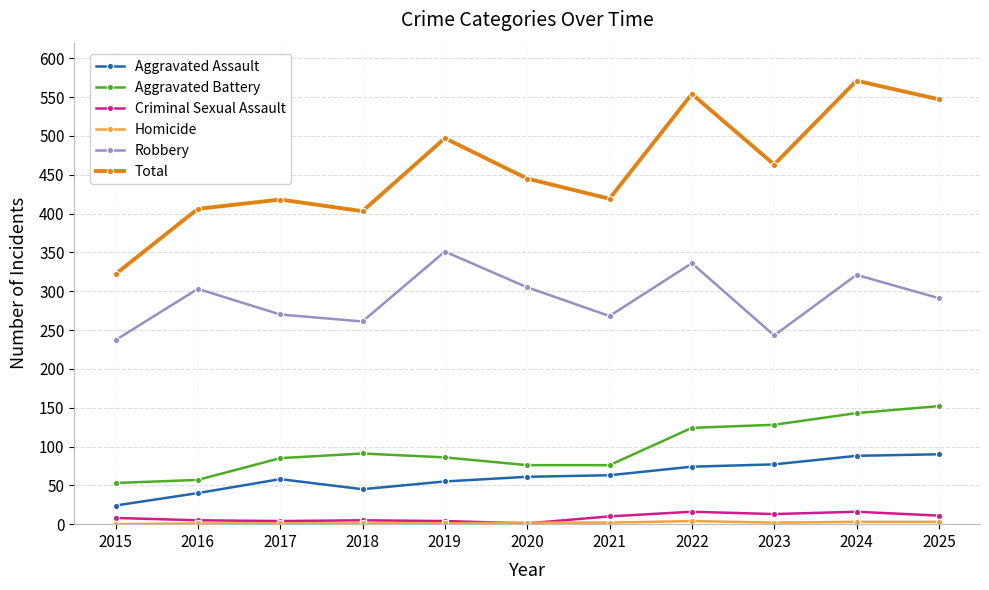

Which category has the highest value across all series?

2024